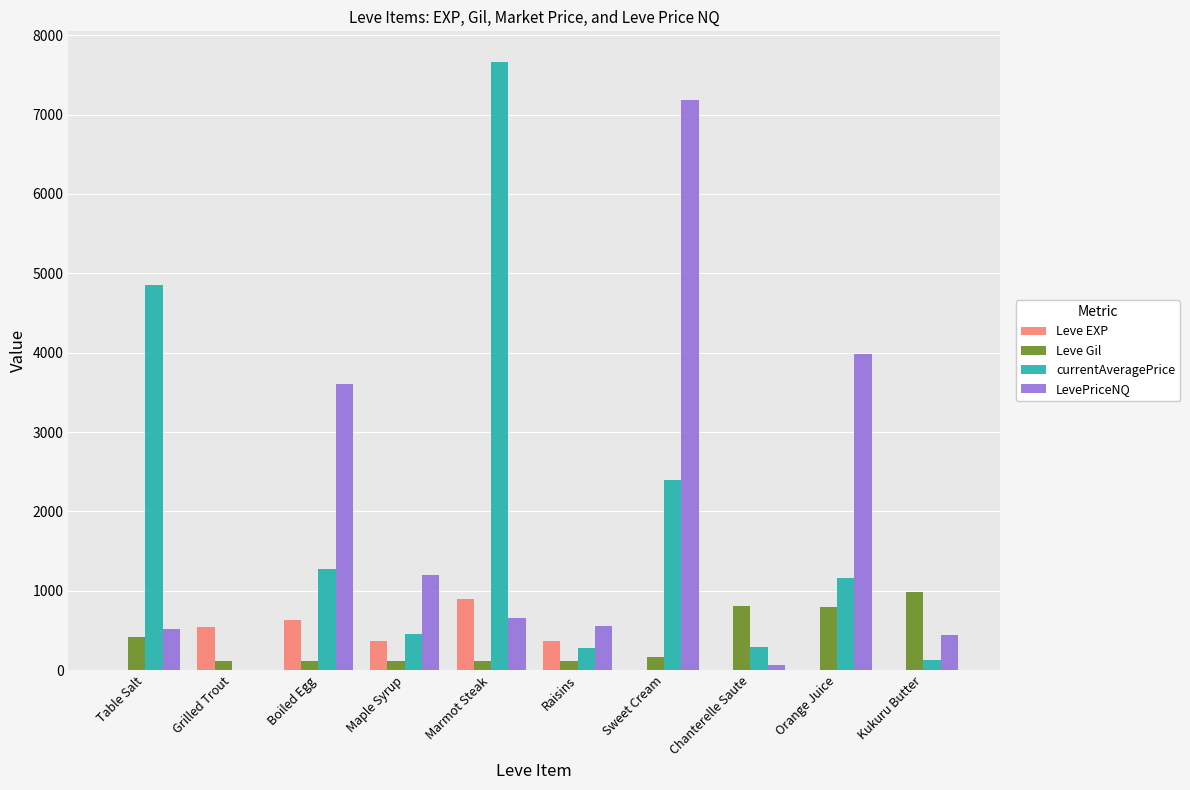

Where is currentAveragePrice nearest to the value 3832?

Table Salt